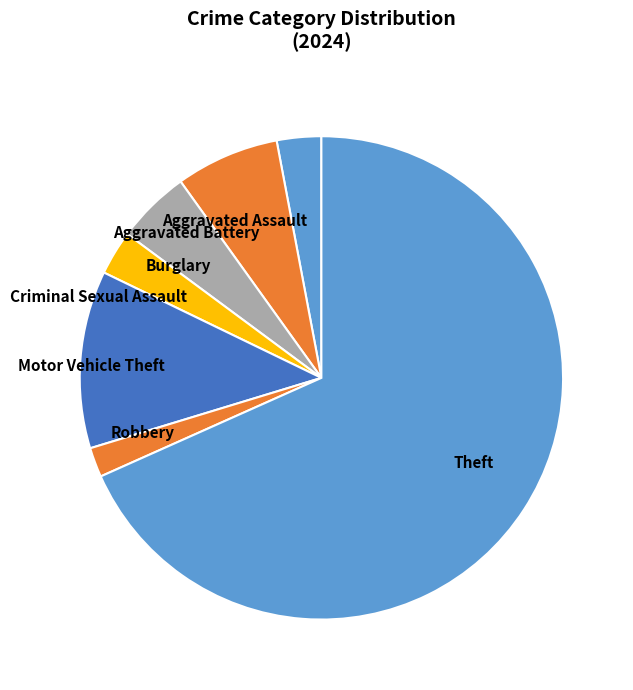

Which has a higher value, Criminal Sexual Assault or Aggravated Battery?

Aggravated Battery